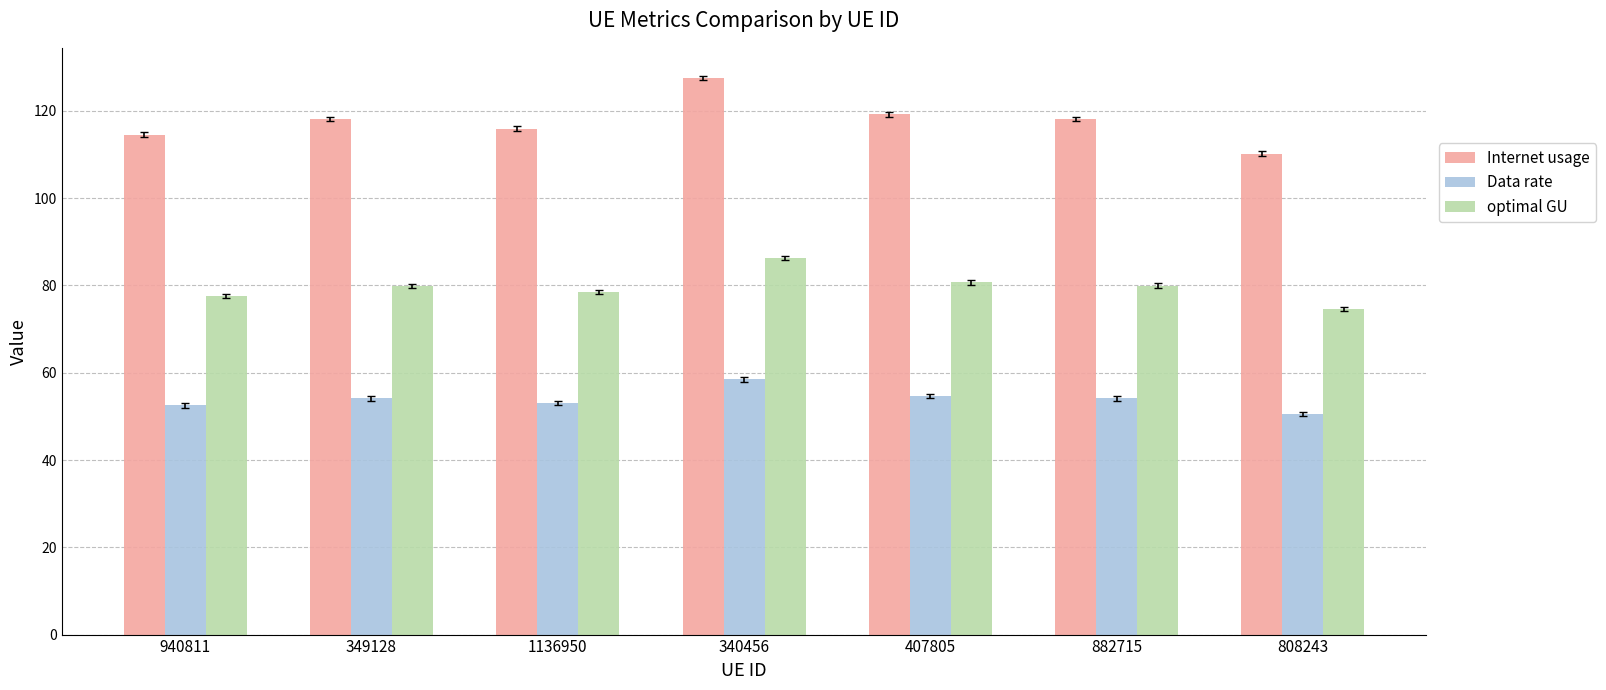

At which category is the sum across all series the highest?

340456